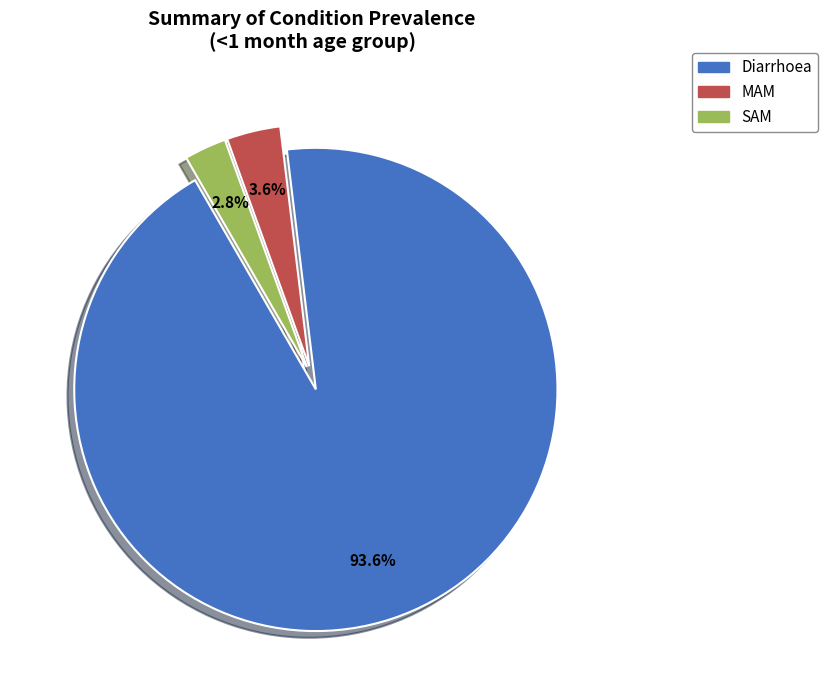

To the nearest percent, what is the difference between the largest and smallest slice percentages?

91%